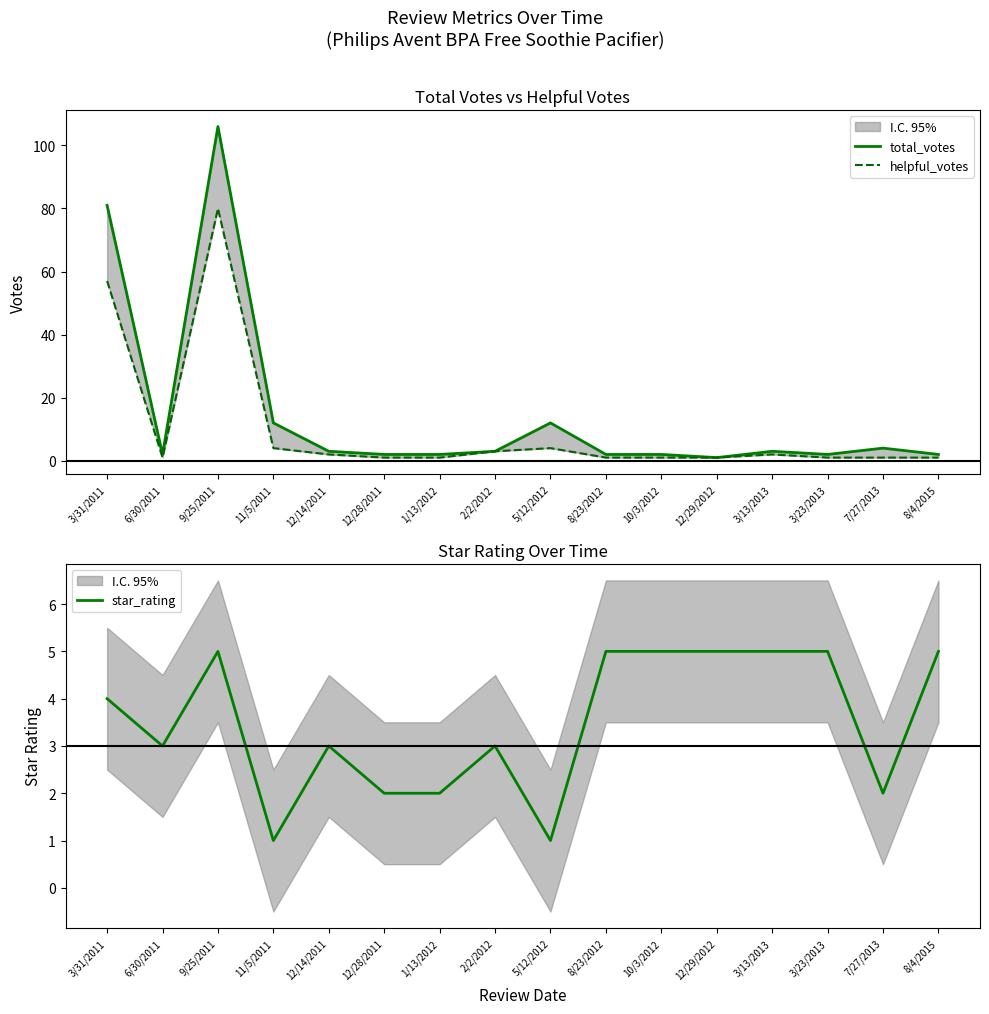

What is the label of the 9th point from the left?

5/12/2012